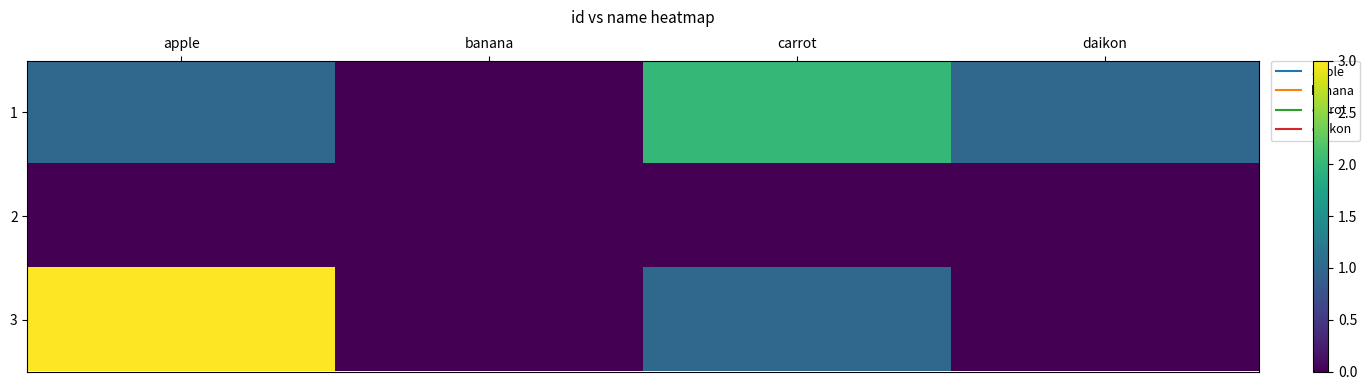

Count the number of data series in this chart.

3